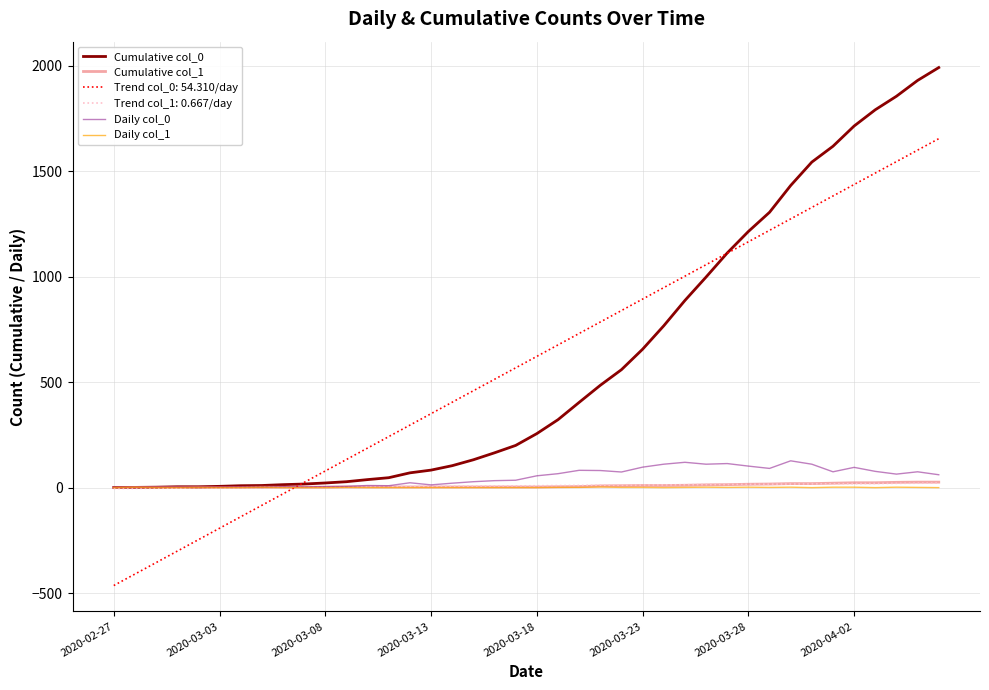

Which series has the widest spread of values?

Trend col_0: 54.310/day